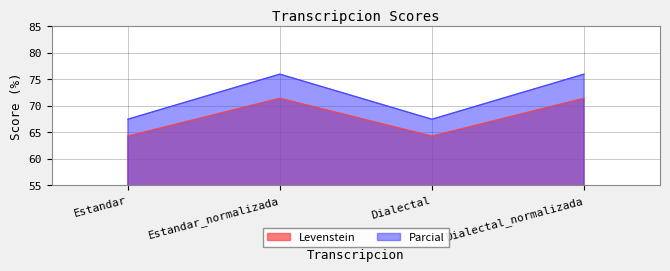

At Dialectal_normalizada, list the series in order from largest to smallest.

Parcial, Levenstein